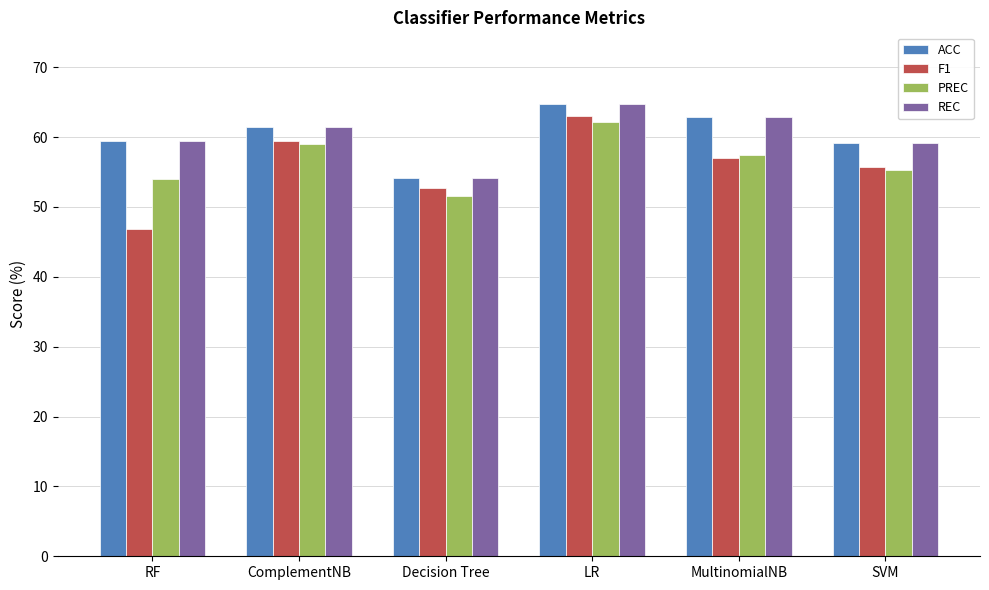

What is the difference between the highest and lowest values at SVM?

3.9